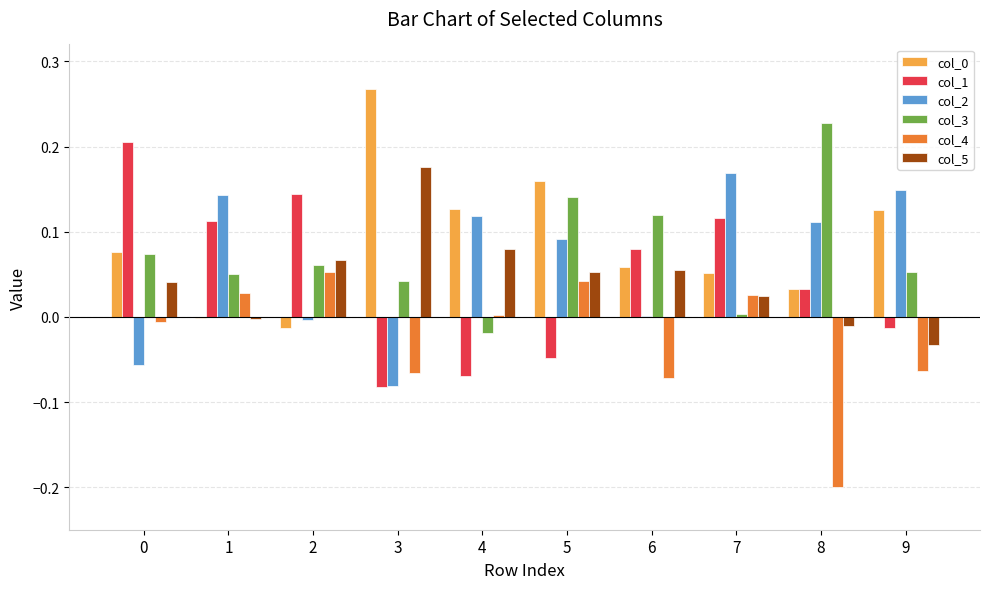

What is the sum of all col_4 values?

-0.3